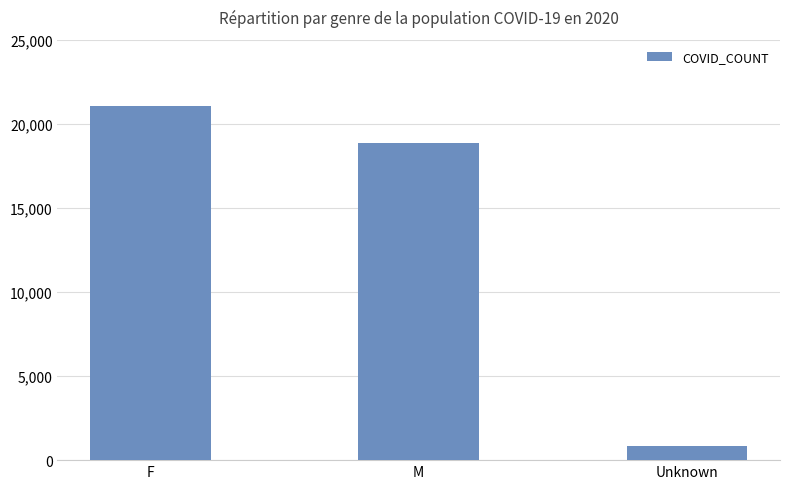

Count the number of categories in the chart.

3